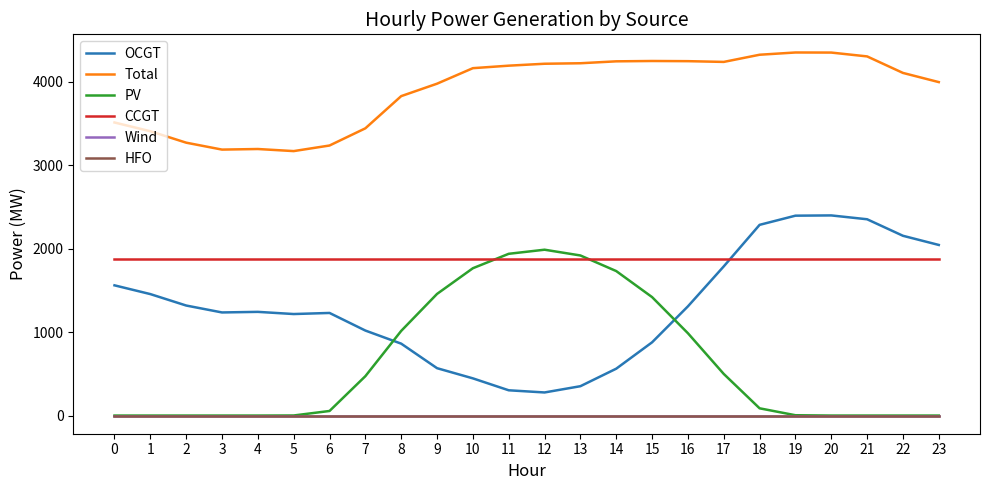

Rank the categories by CCGT value from highest to lowest.

0, 1, 2, 3, 4, 5, 6, 7, 8, 9, 10, 11, 12, 13, 14, 15, 16, 17, 18, 19, 20, 21, 22, 23